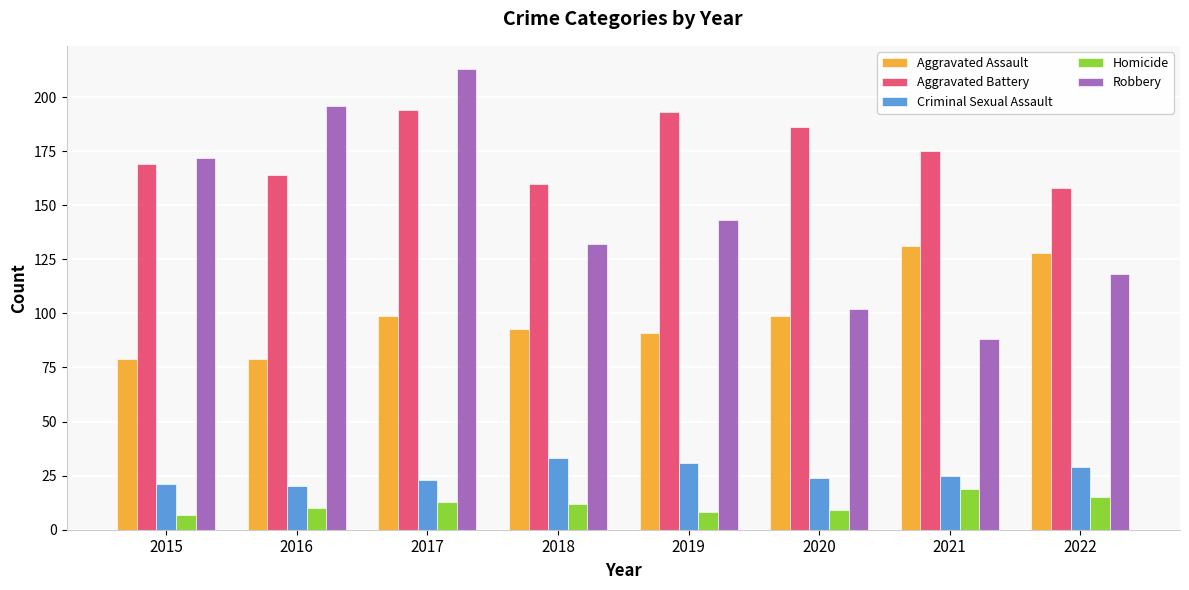

At 2017, list the series in order from smallest to largest.

Homicide, Criminal Sexual Assault, Aggravated Assault, Aggravated Battery, Robbery